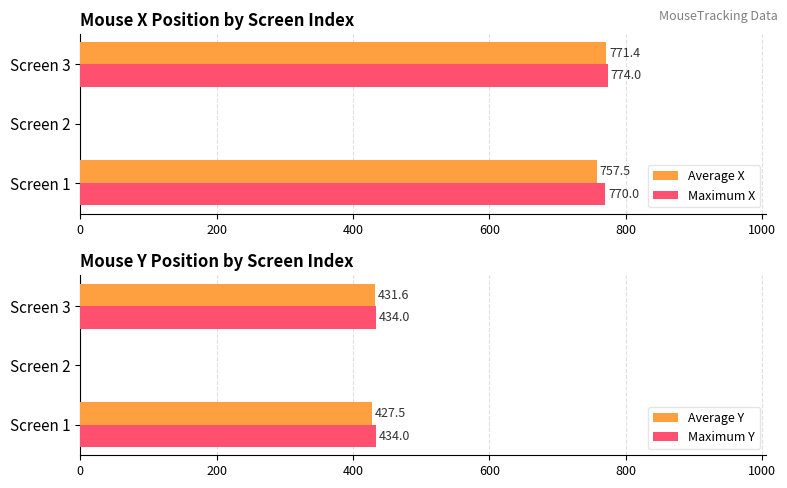

At how many categories does at least one series exceed 392?

2